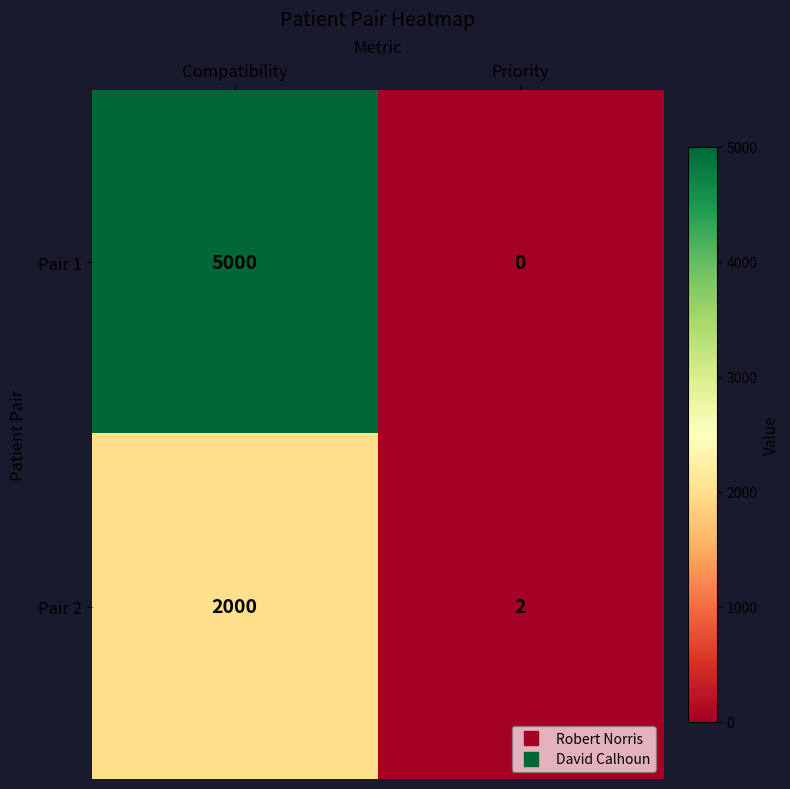

At which category is the sum across all series the highest?

Compatibility